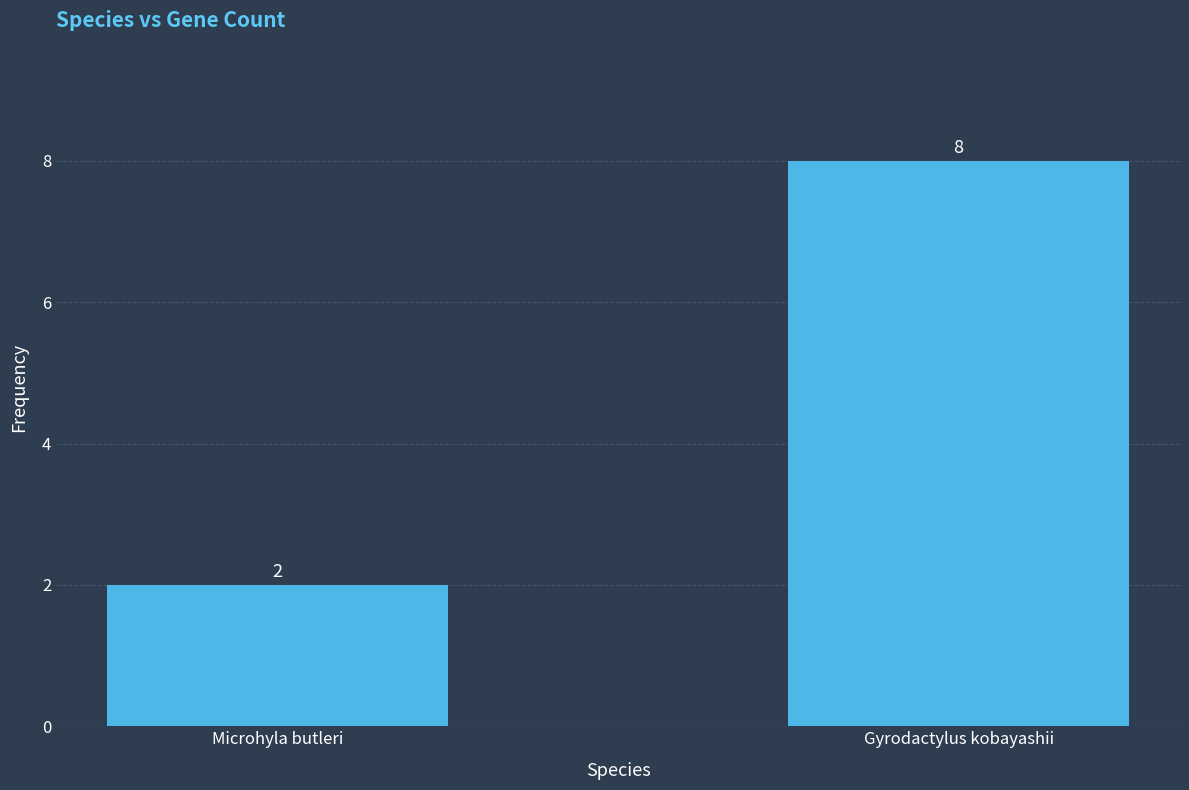

What is the difference between the values at Microhyla butleri and Gyrodactylus kobayashii?

6